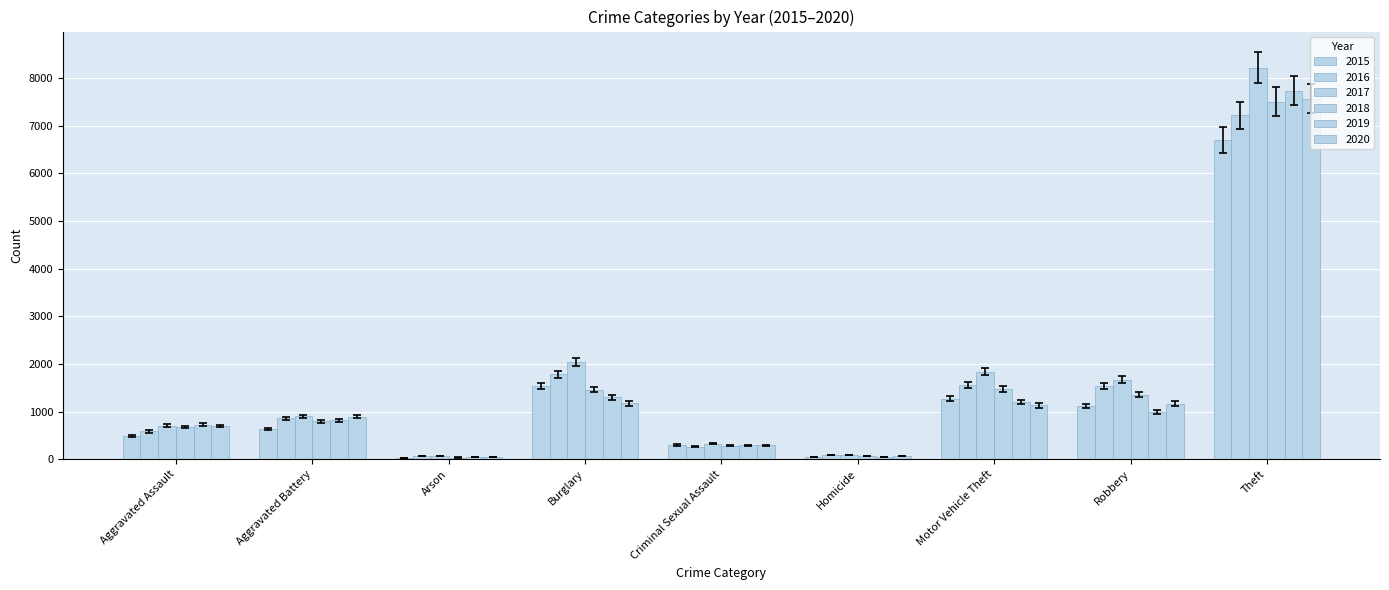

The 2019 series shows 757.1 at Aggravated Assault. True or false?

True